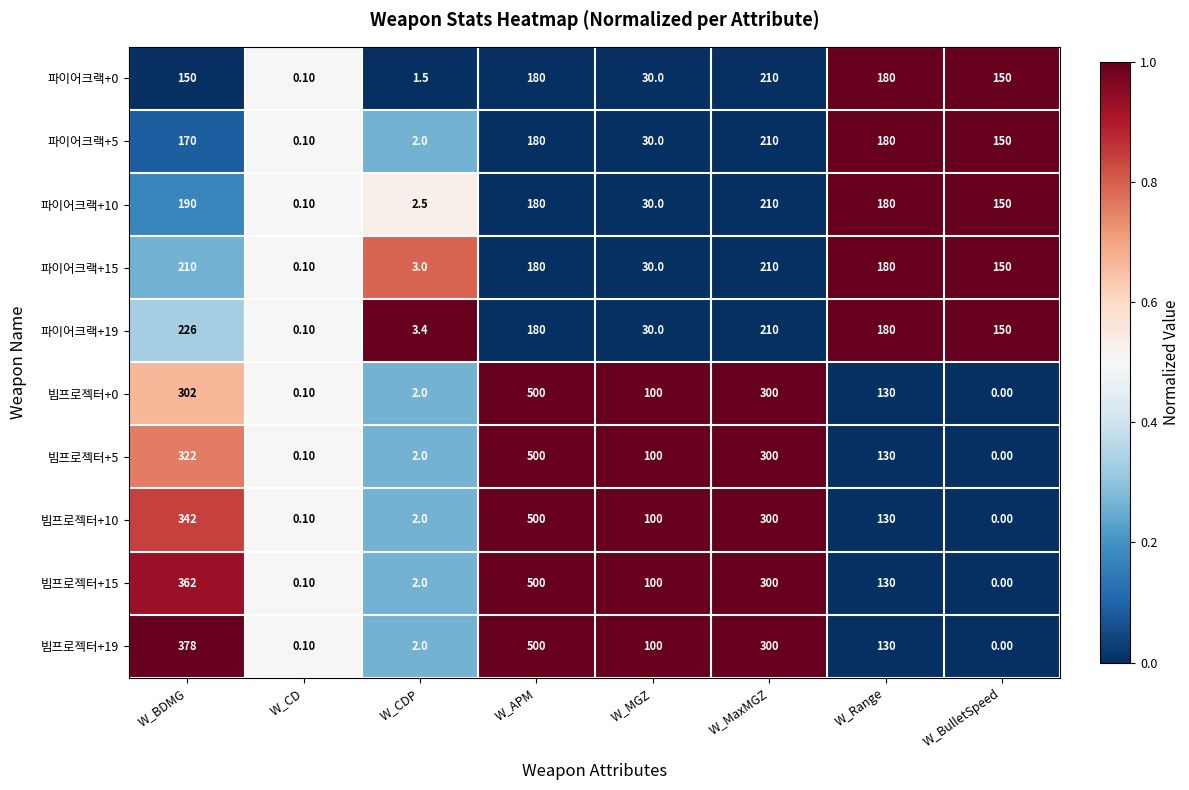

How many data points does each series have?

8